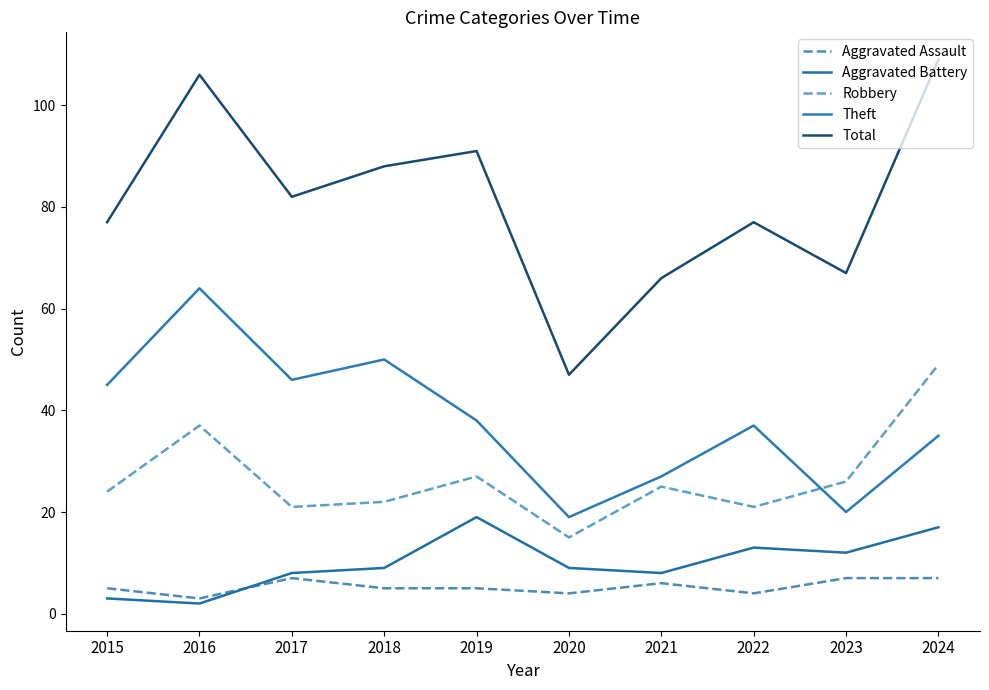

Where is the first local maximum for Aggravated Assault?

2017